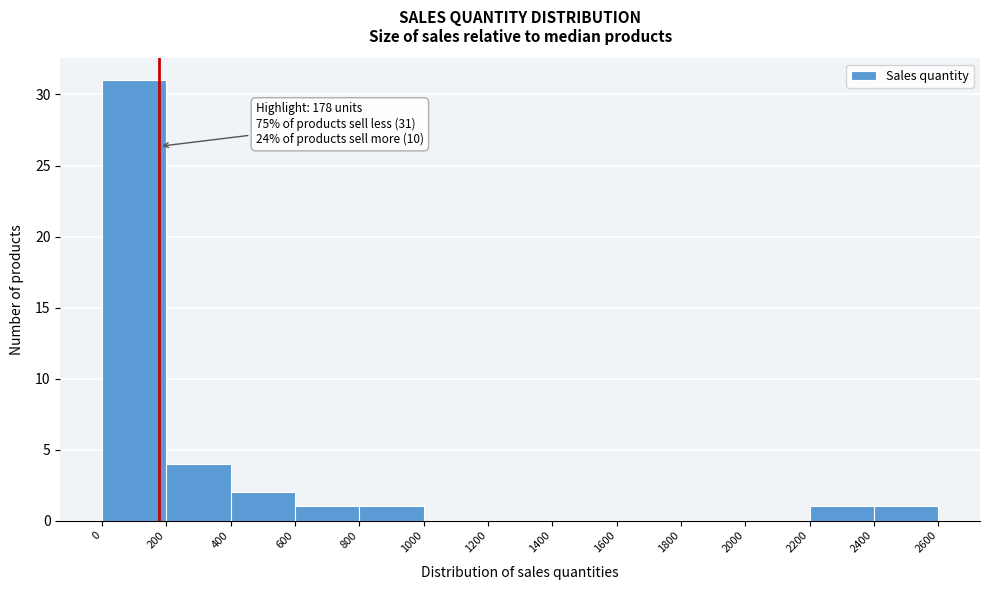

Over which range of the x-axis is the bar tallest?

0 to 200